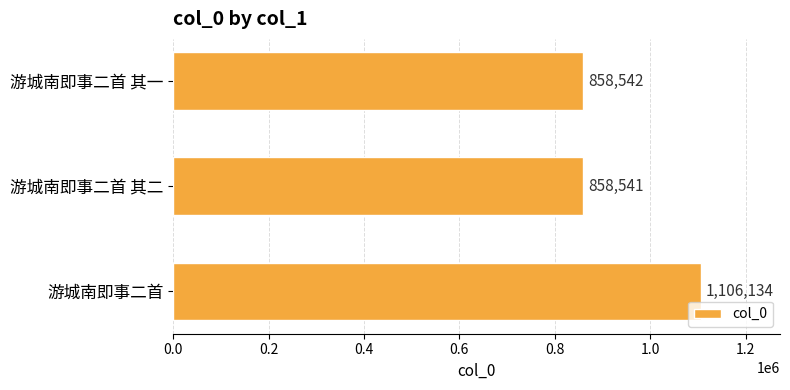

What is the change in value from 游城南即事二首 其二 to 游城南即事二首?

+247593